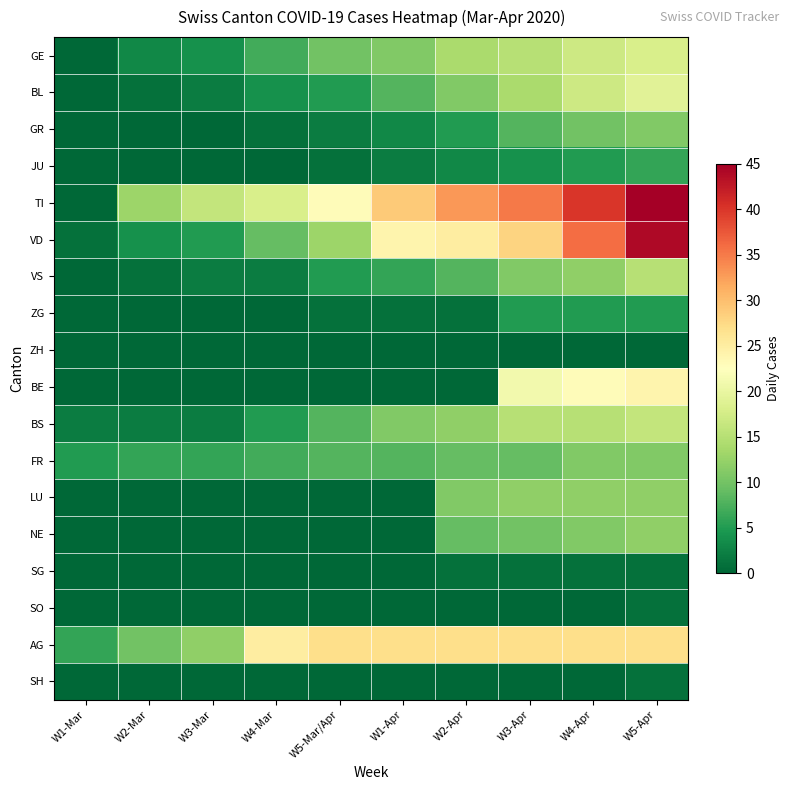

Rank the series by their maximum value, from lowest to highest.

ZH, SG, SO, SH, ZG, JU, GR, FR, LU, NE, VS, BS, GE, BL, BE, AG, VD, TI